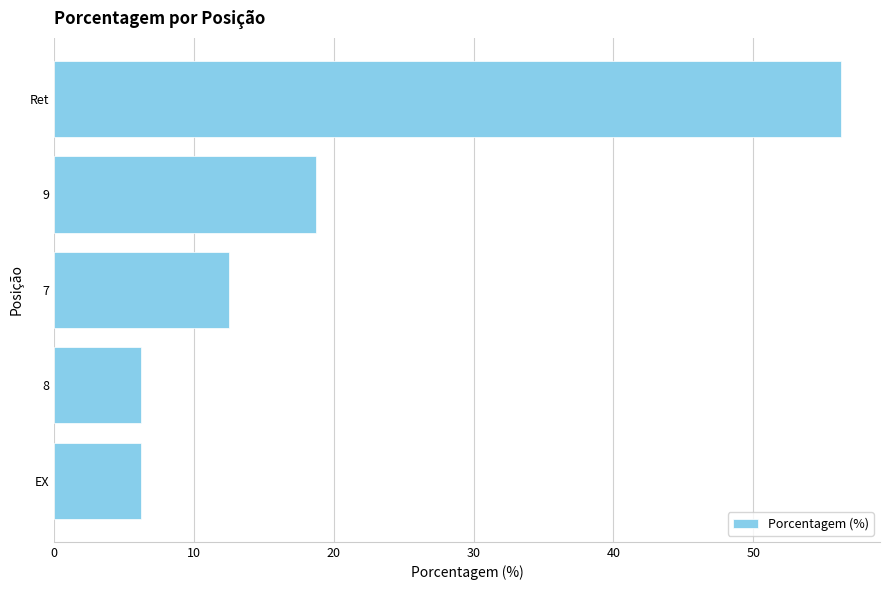

True or false: the data shows 2.3 at 8.

False